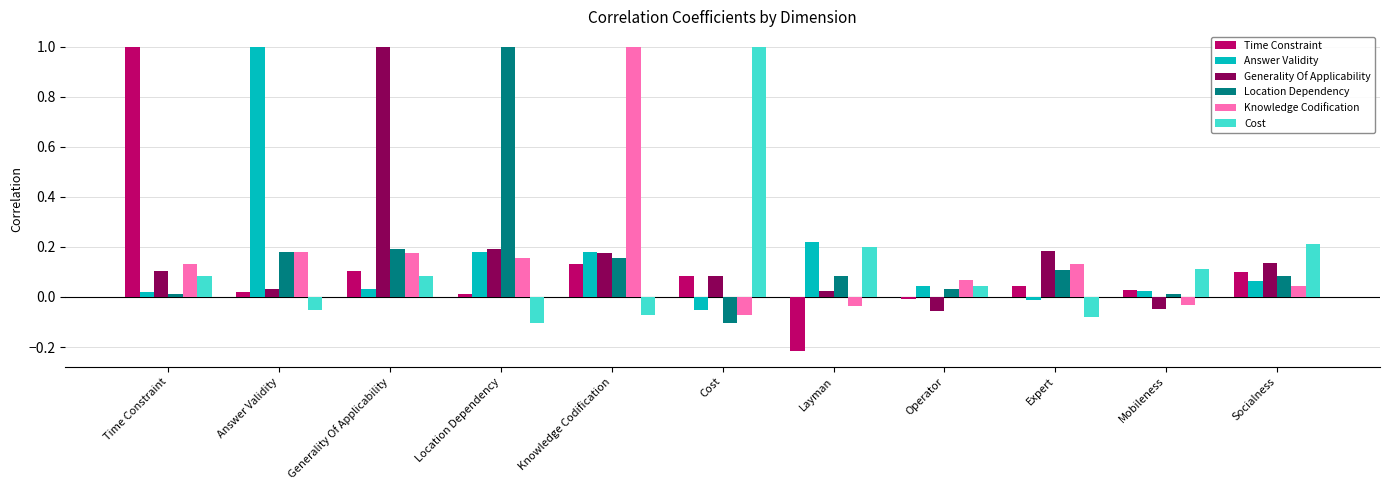

Between Cost and Layman, which series saw the biggest shift?

Cost